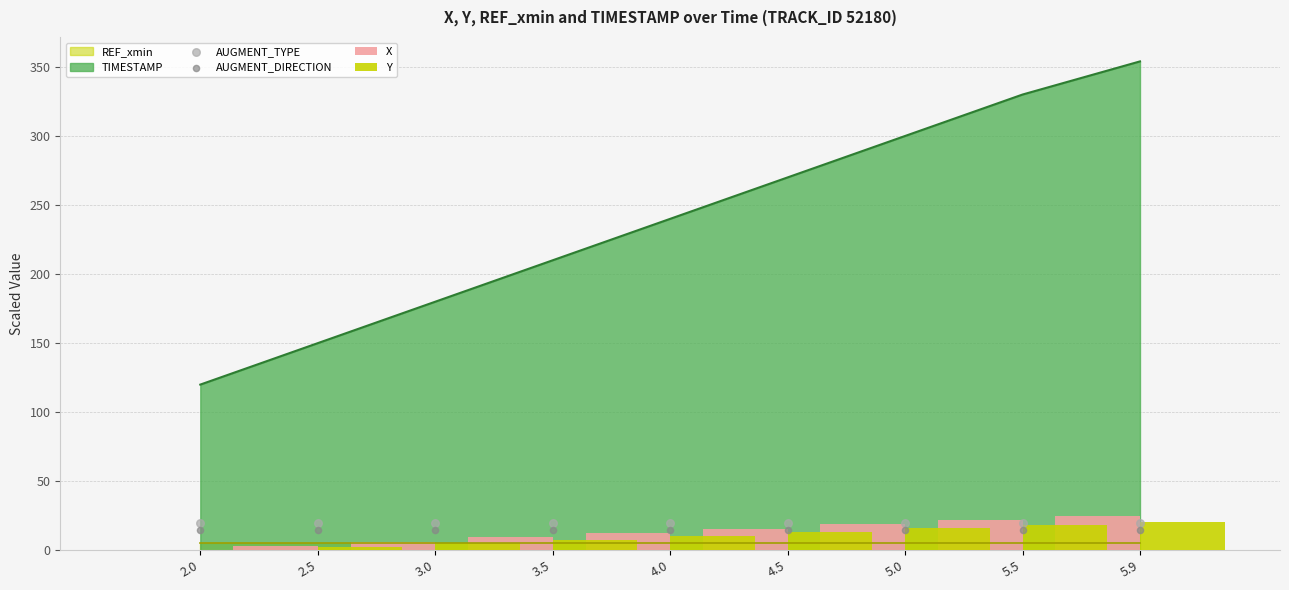

Which series has the largest total across all categories?

AUGMENT_TYPE